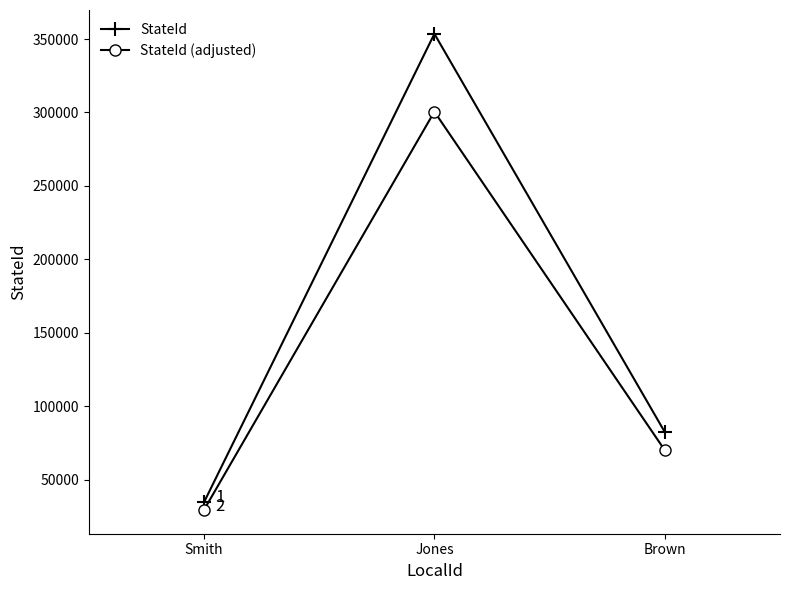

Between Smith and Jones, which series saw the biggest shift?

StateId